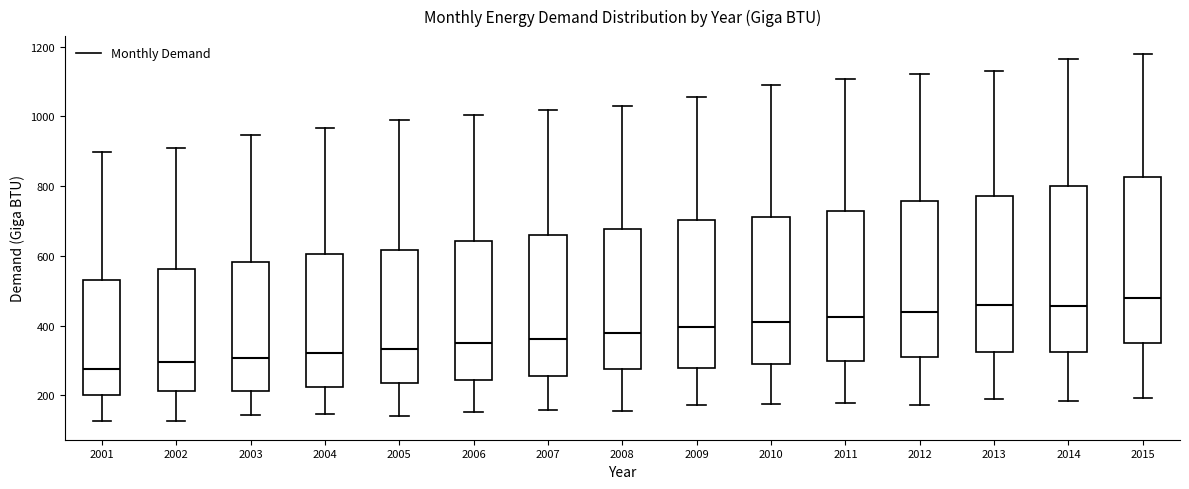

Where does the upper whisker of the box at x = 2011 end on the y-axis? The values are not printed on the chart, so give them approximately, as read against the axis.

1100